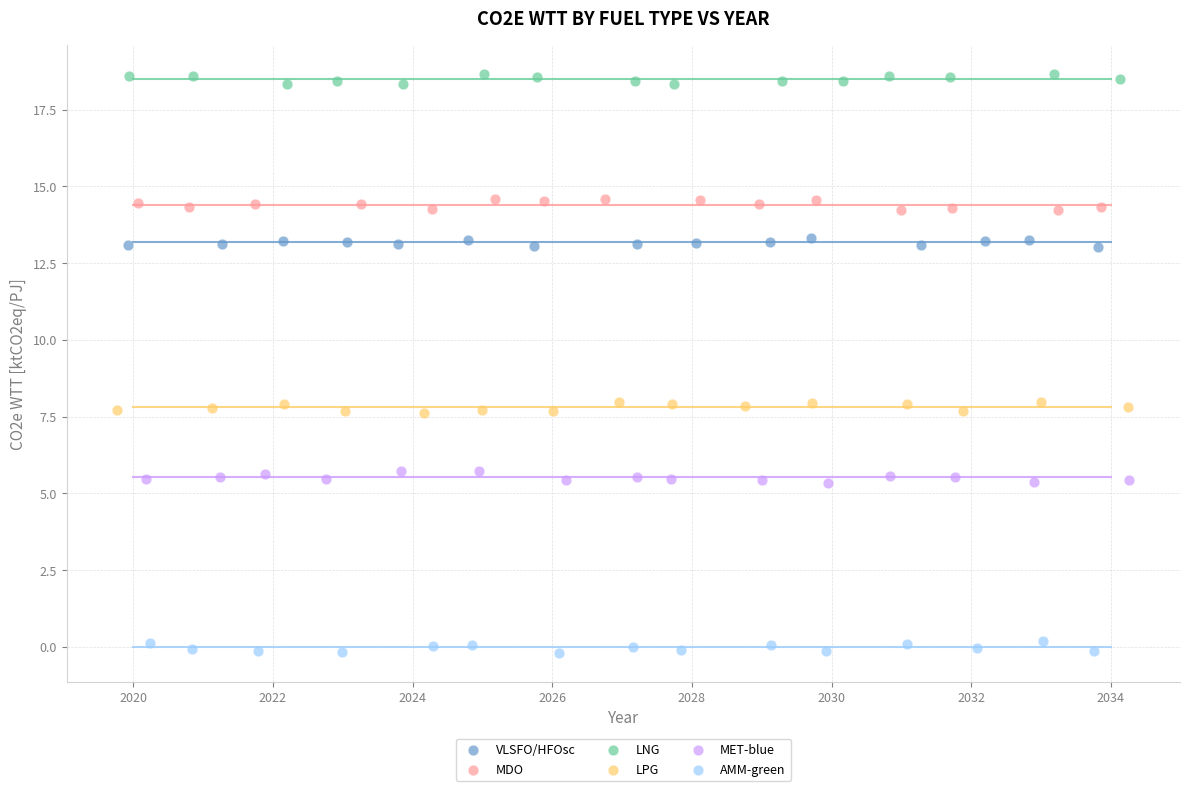

Which series contains the lowest Y value?

AMM-green